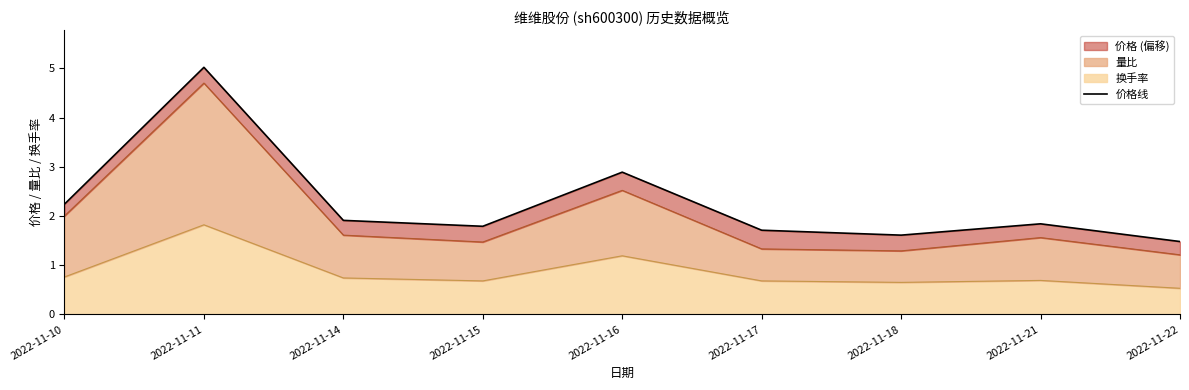

What is the difference between the second highest and minimum values?

1.4